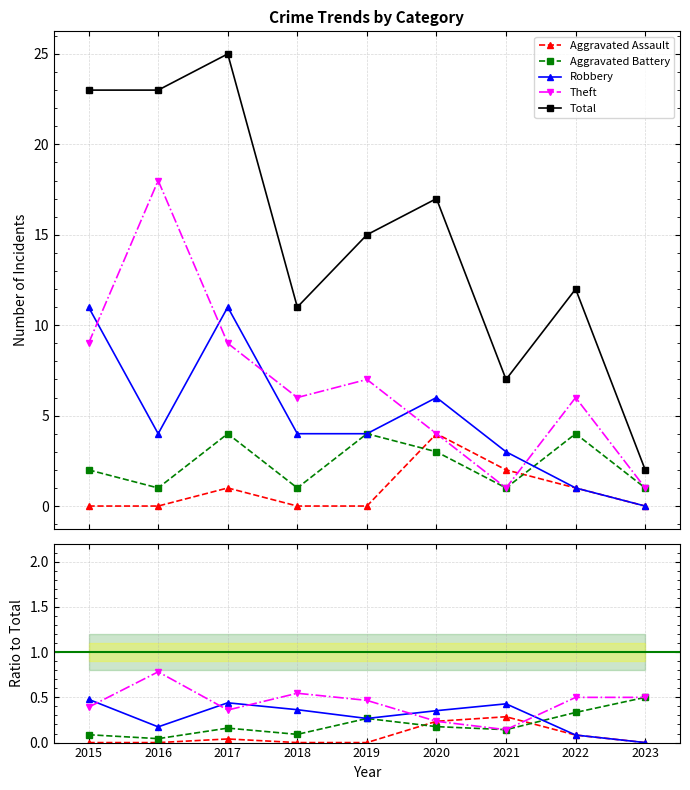

The Total series shows 9.7 at 2015. True or false?

False